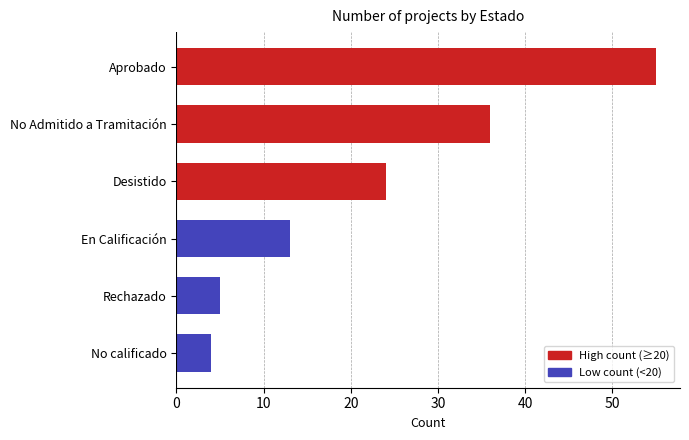

What is the difference between the maximum and minimum values?

51